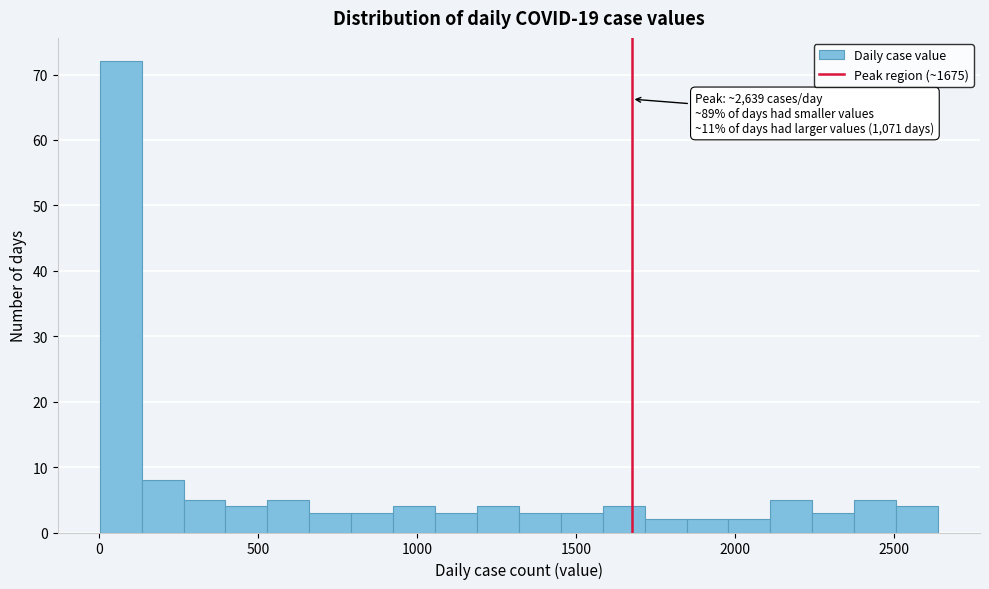

Read against the x-axis, roughly where is the centre of the tallest bar?

50